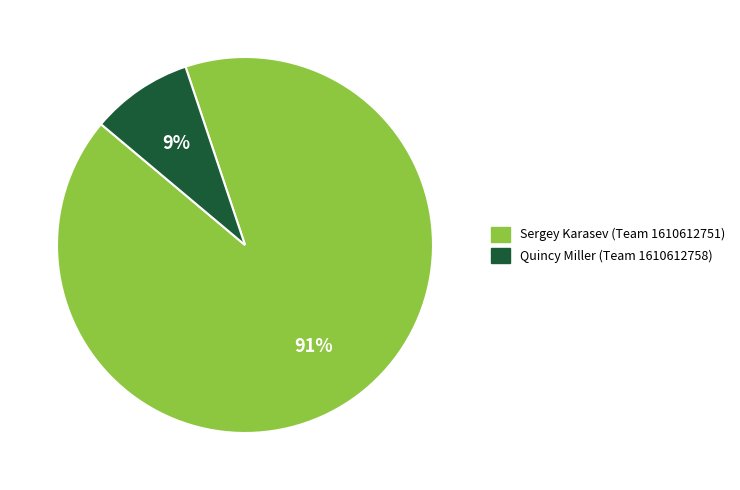

Do Quincy Miller (Team 1610612758) and Sergey Karasev (Team 1610612751) together represent more than half of the pie?

Yes